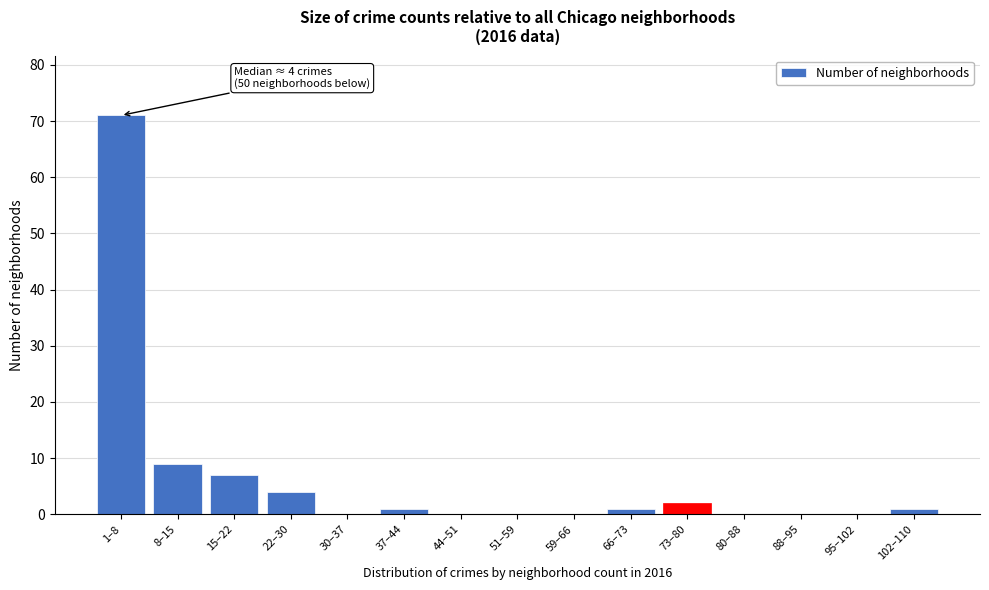

Reading left to right, list all the values displayed in this chart.

1–8=71	8–15=9	15–22=7	22–30=4	30–37=0	37–44=1	44–51=0	51–59=0	59–66=0	66–73=1	73–80=2	80–88=0	88–95=0	95–102=0	102–110=1